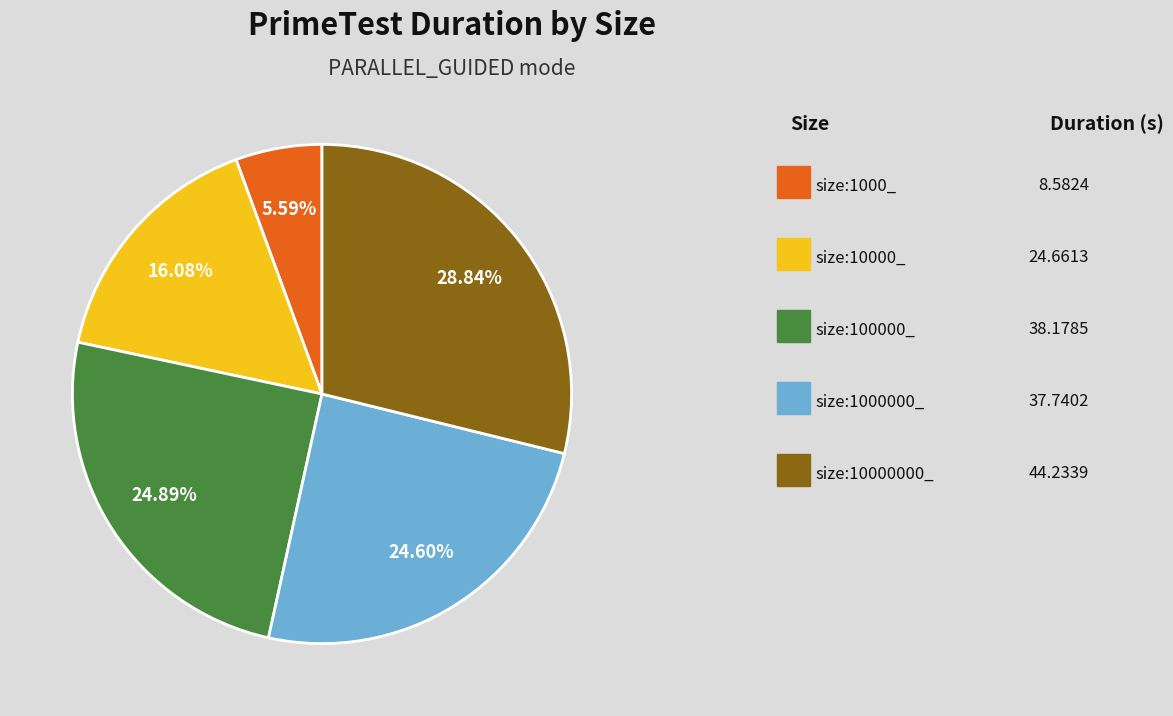

Does any single category account for the majority?

No